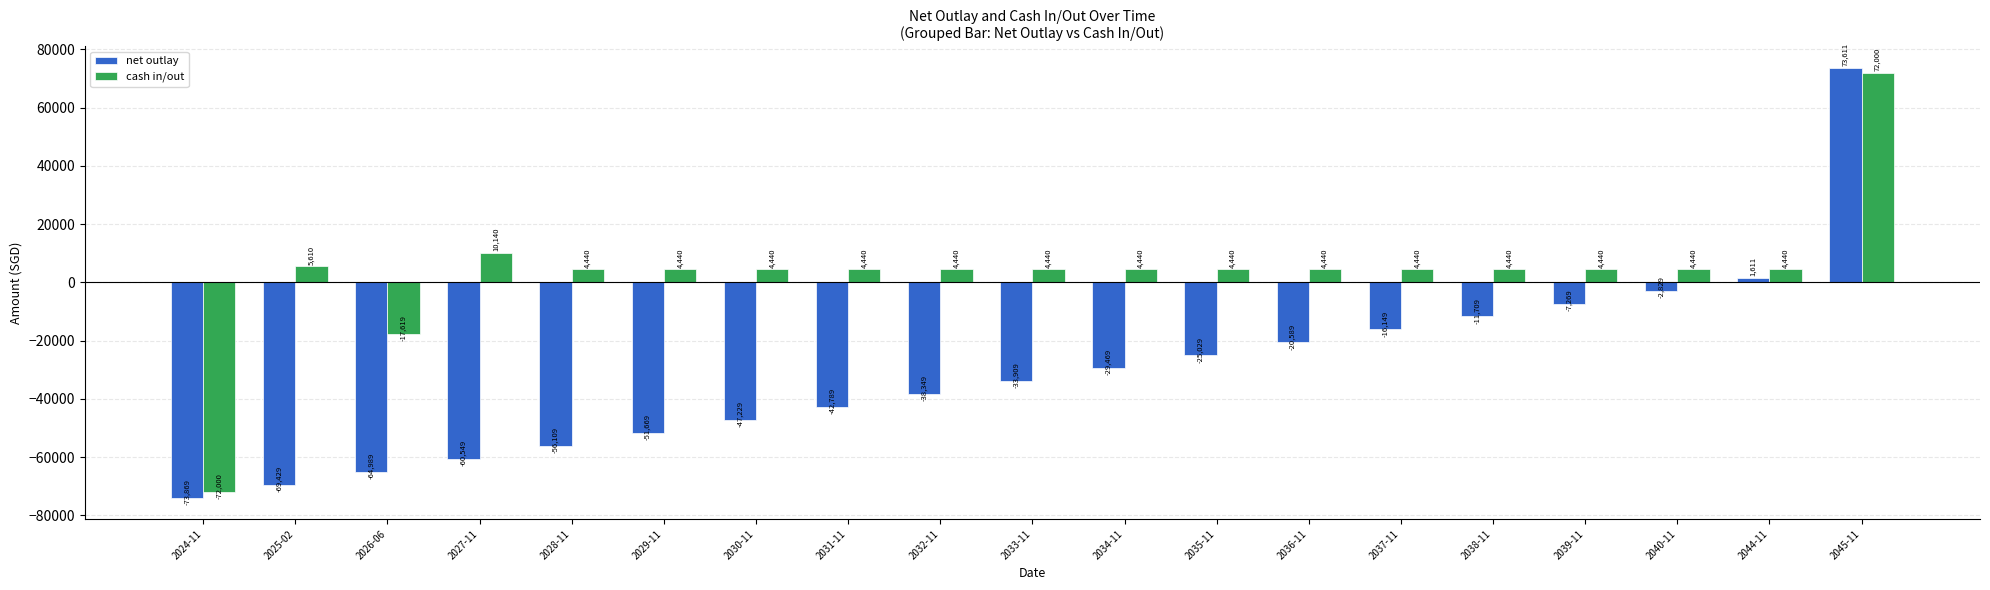

Does the chart contain stacked bars?

No